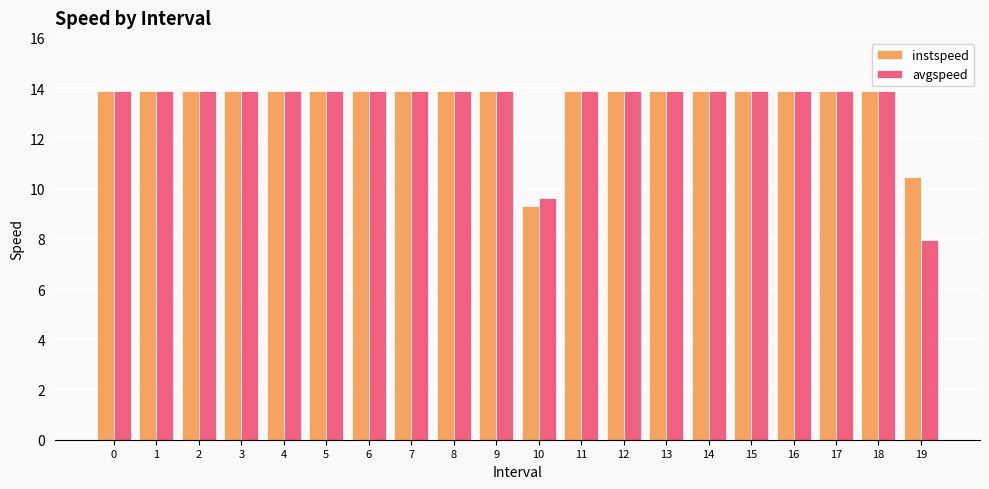

True or false: instspeed has a value of 3.5 at 16.

False